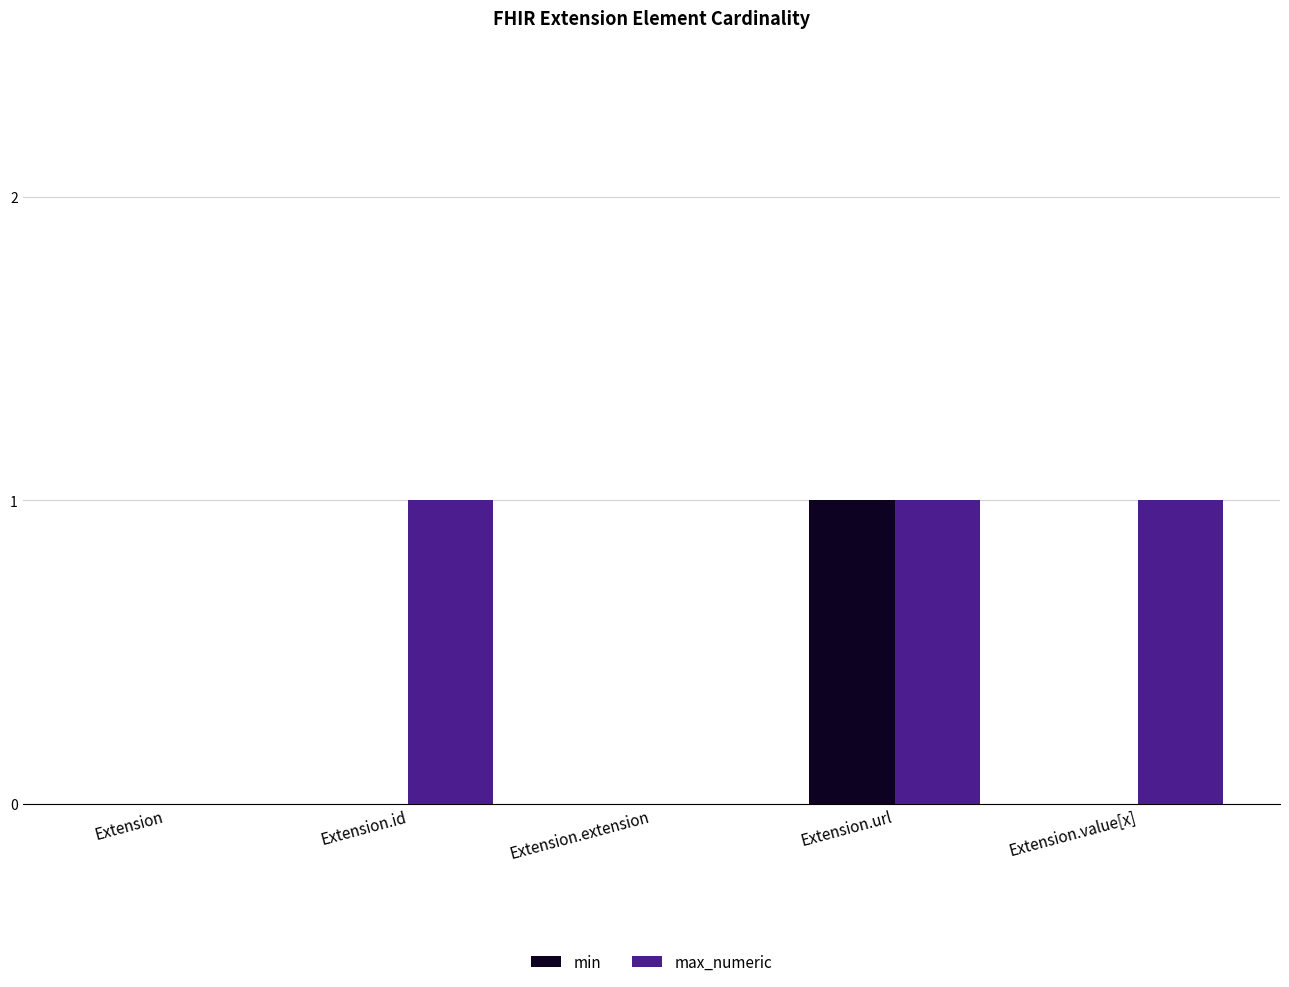

Between Extension.id and Extension.url, which series saw the biggest shift?

min